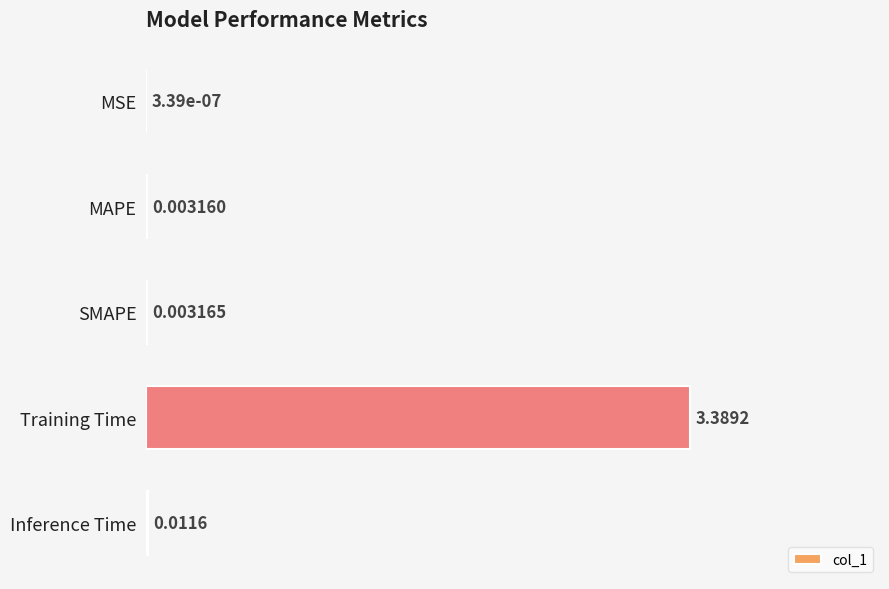

What is the sum of all values?

3.4